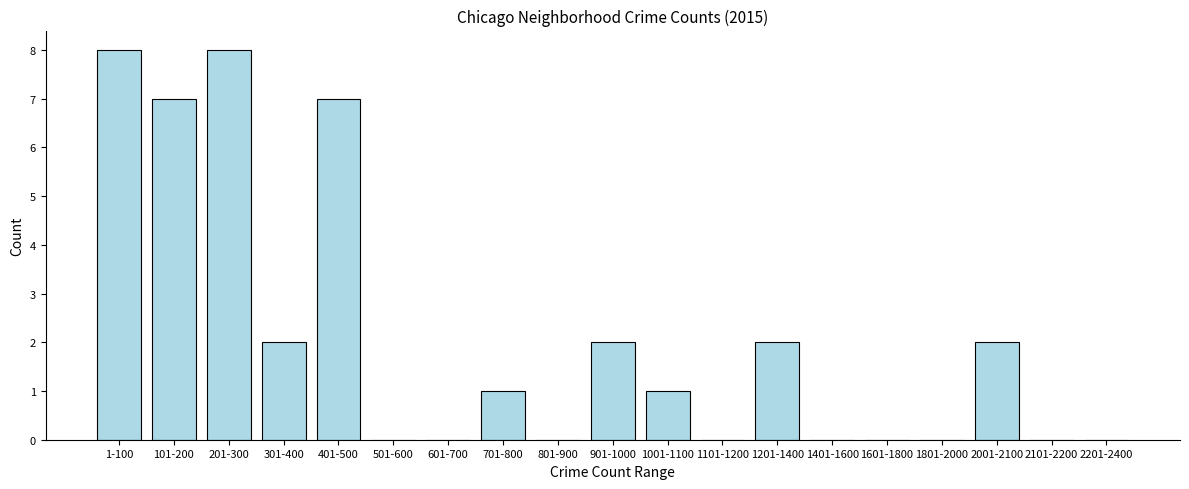

Reading left to right, extract all data points from this chart.

1-100=8	101-200=7	201-300=8	301-400=2	401-500=7	501-600=0	601-700=0	701-800=1	801-900=0	901-1000=2	1001-1100=1	1101-1200=0	1201-1400=2	1401-1600=0	1601-1800=0	1801-2000=0	2001-2100=2	2101-2200=0	2201-2400=0